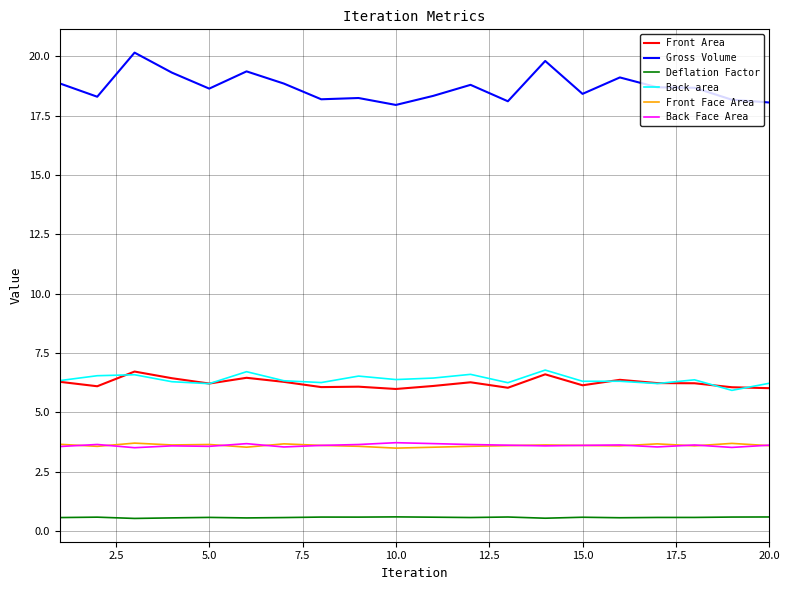

Which series has the largest total across all categories?

Gross Volume